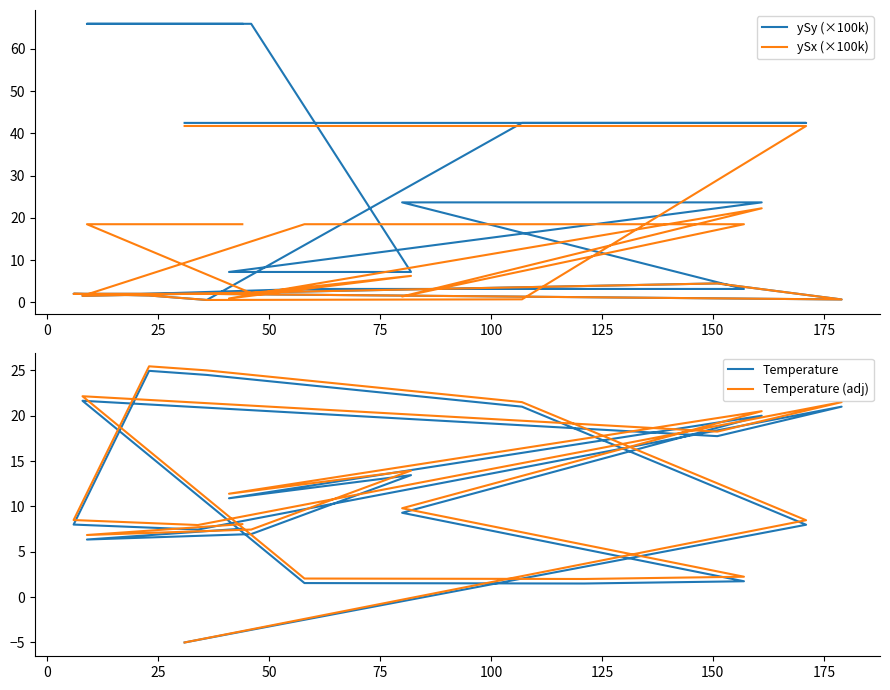

What is the value of the Temperature (adj) point at the 7th from the left?

8.0